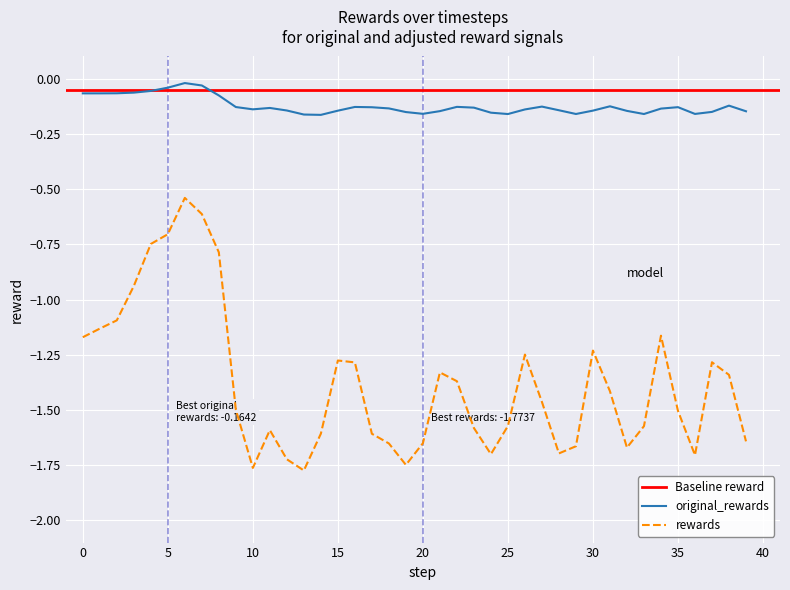

True or false: original_rewards and rewards cross at least once.

False